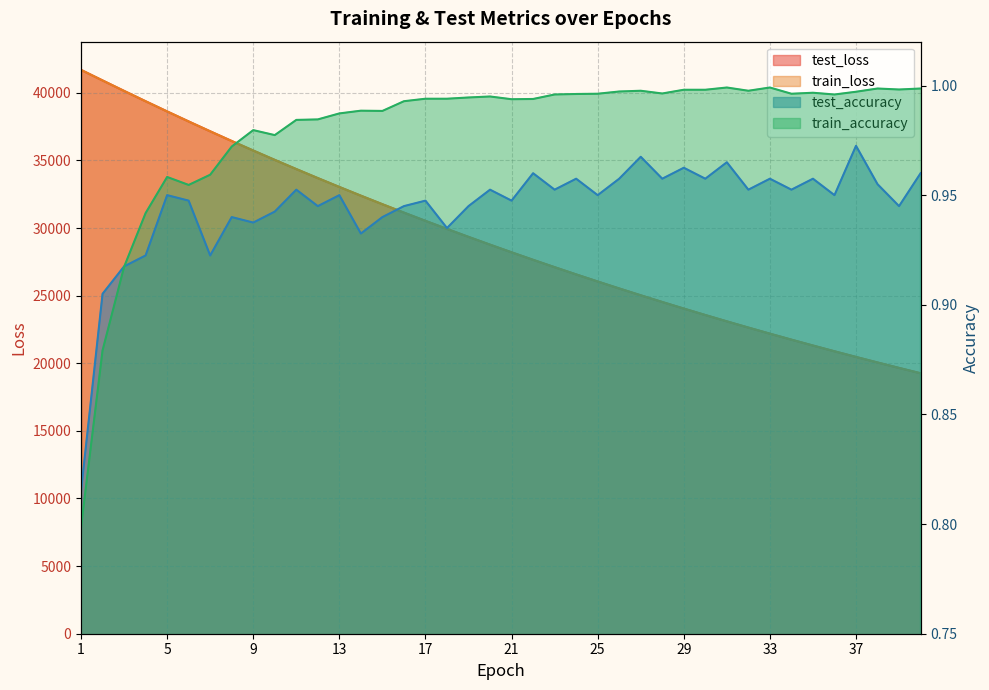

Where is test_loss nearest to the value 30479?

17